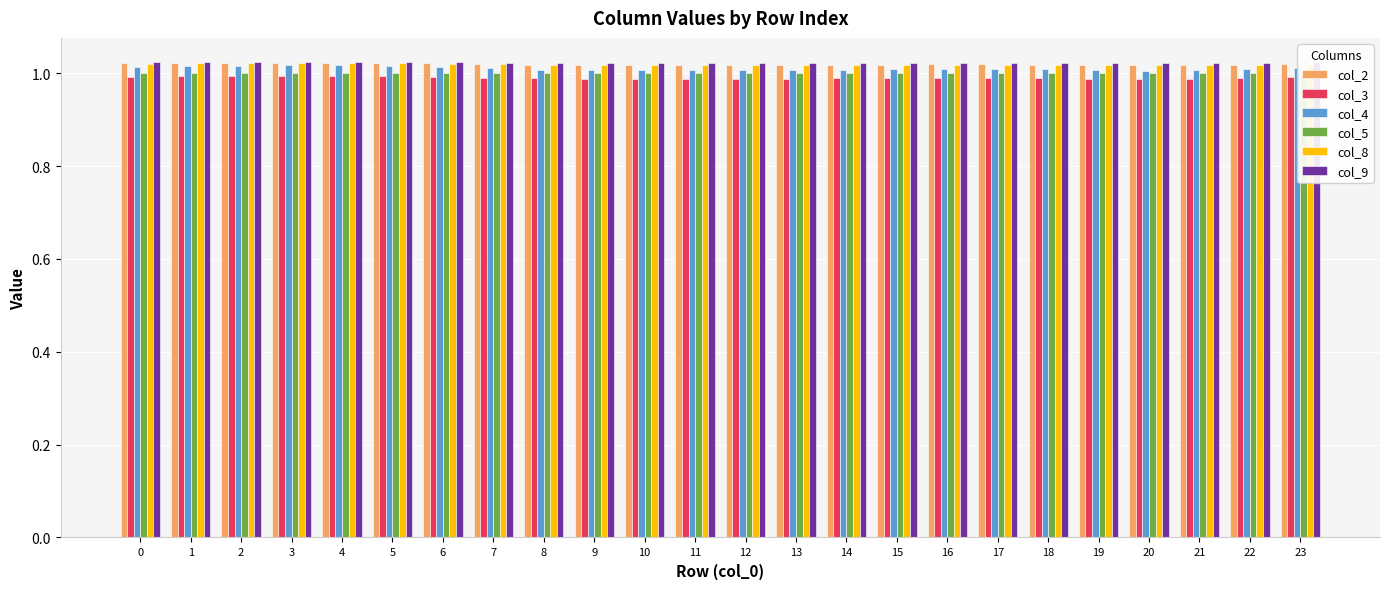

At how many categories does at least one series exceed 1?

24